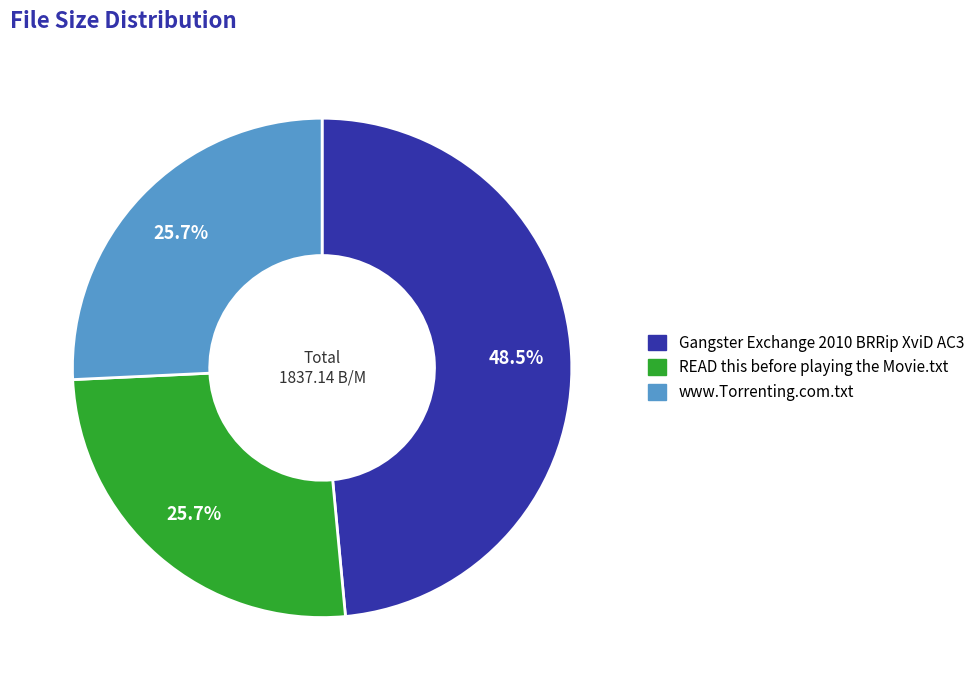

Is there any slice that represents more than half of the pie?

No